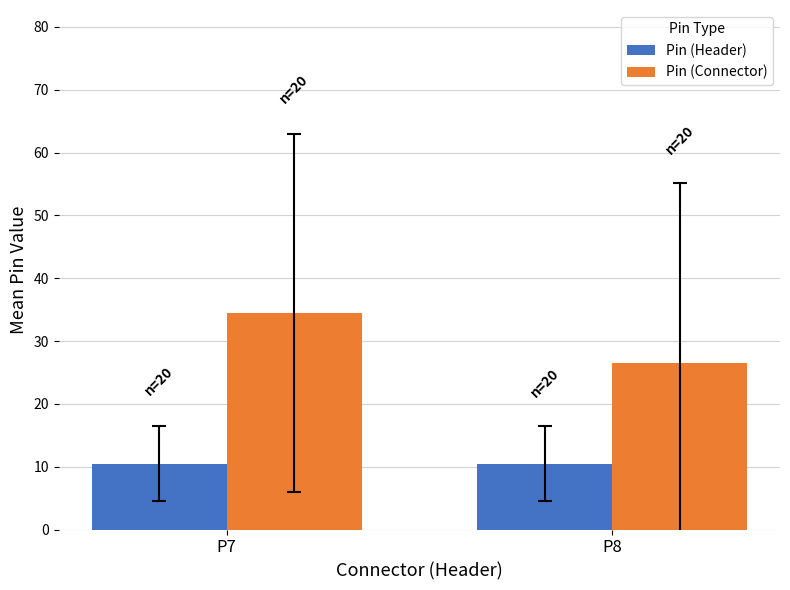

Between P7 and P8, which series saw the biggest shift?

Pin (Connector)